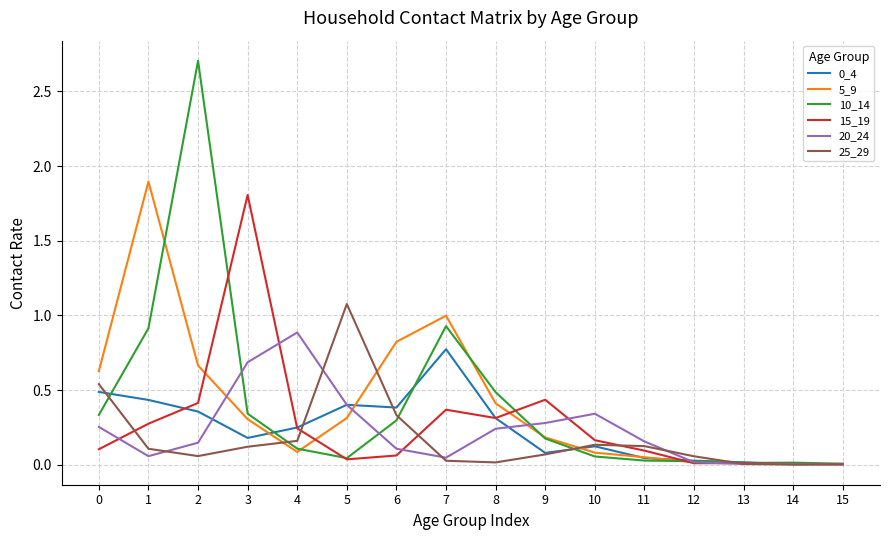

The 10_14 series shows 0.0 at 15. True or false?

True